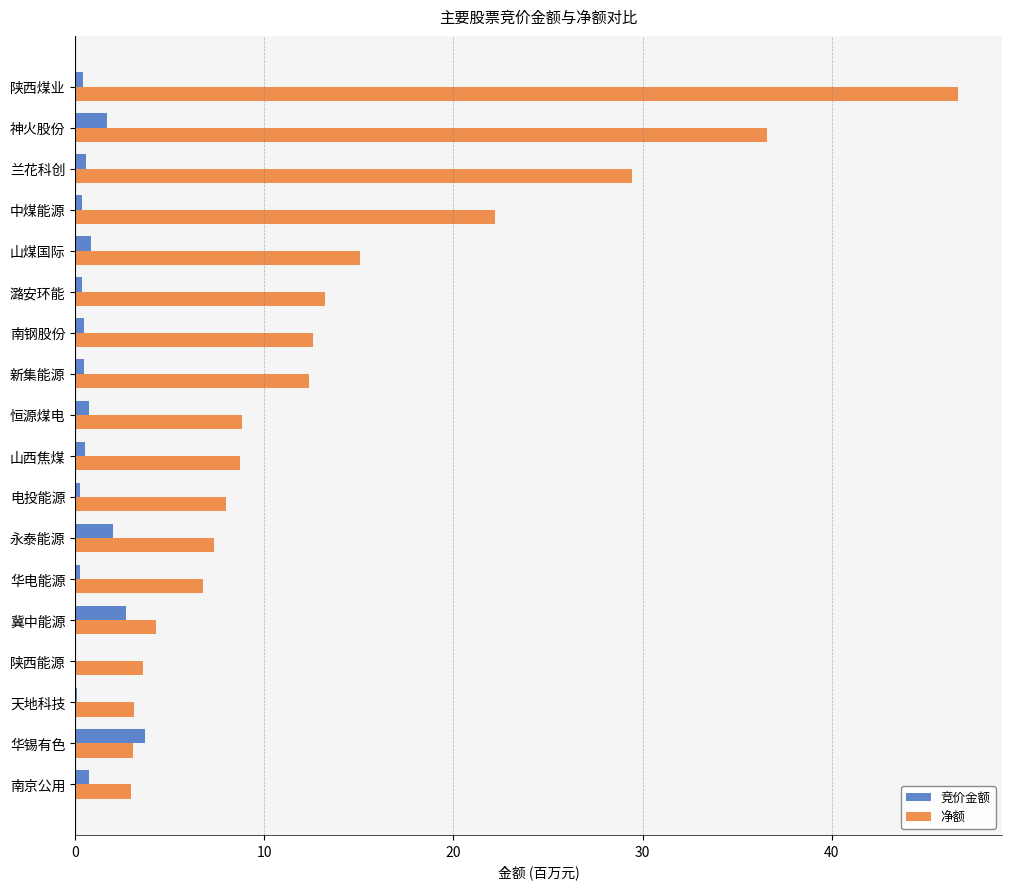

Is it true that 净额 equals 15.1 at 山煤国际?

True